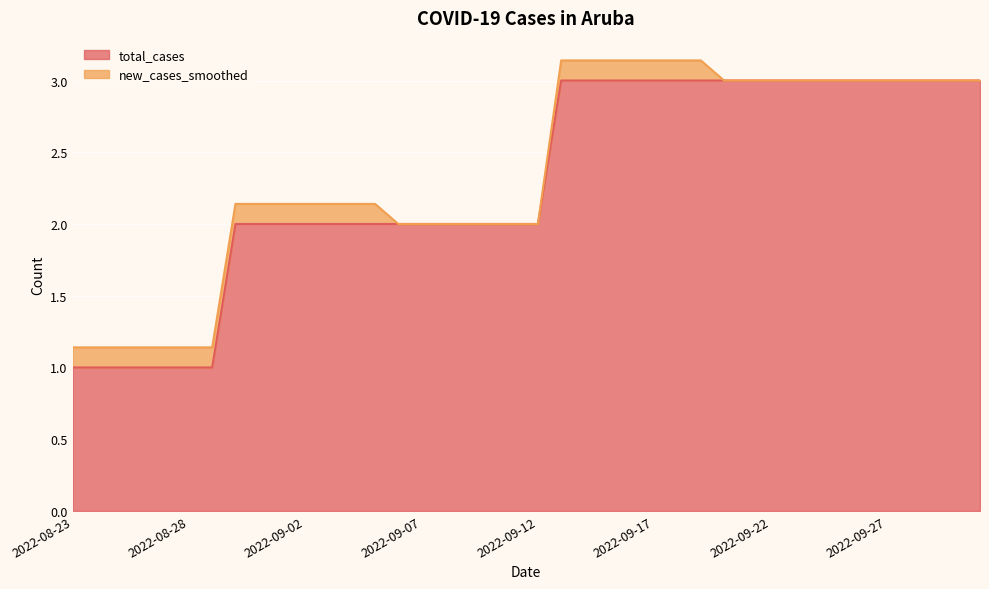

What is the smallest value displayed?

1